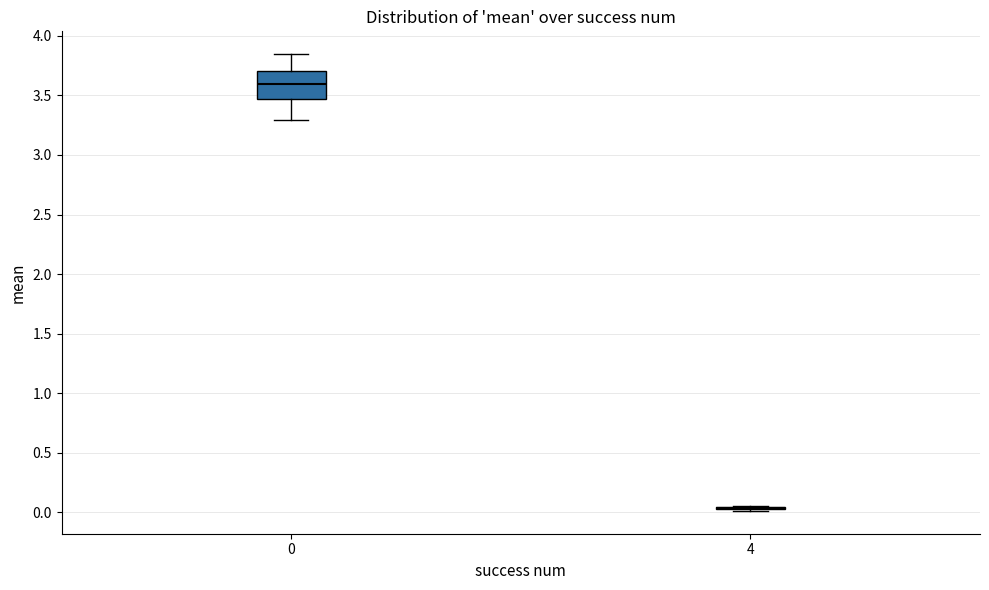

Which box is the tallest, from its lower edge to its upper edge?

0